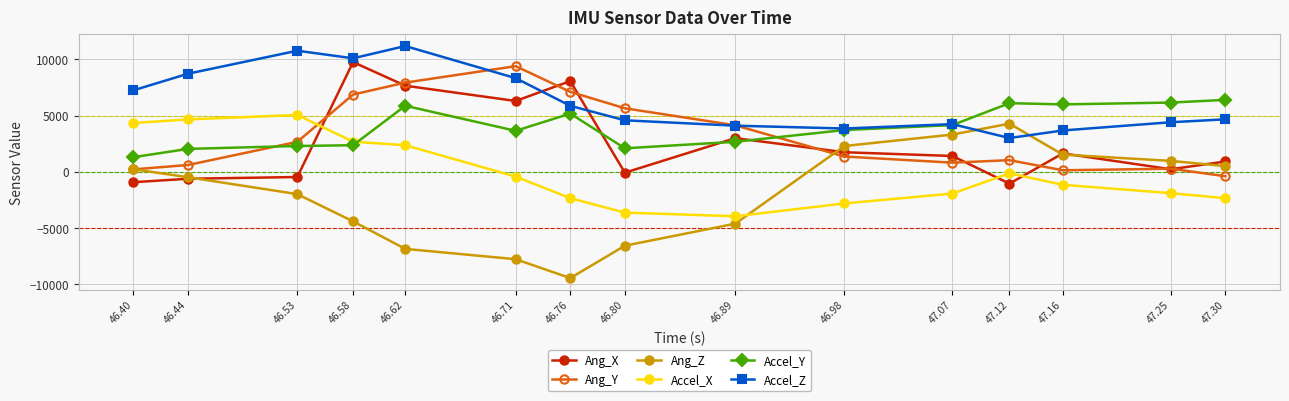

Which label corresponds to the smallest value in the chart?

46.76